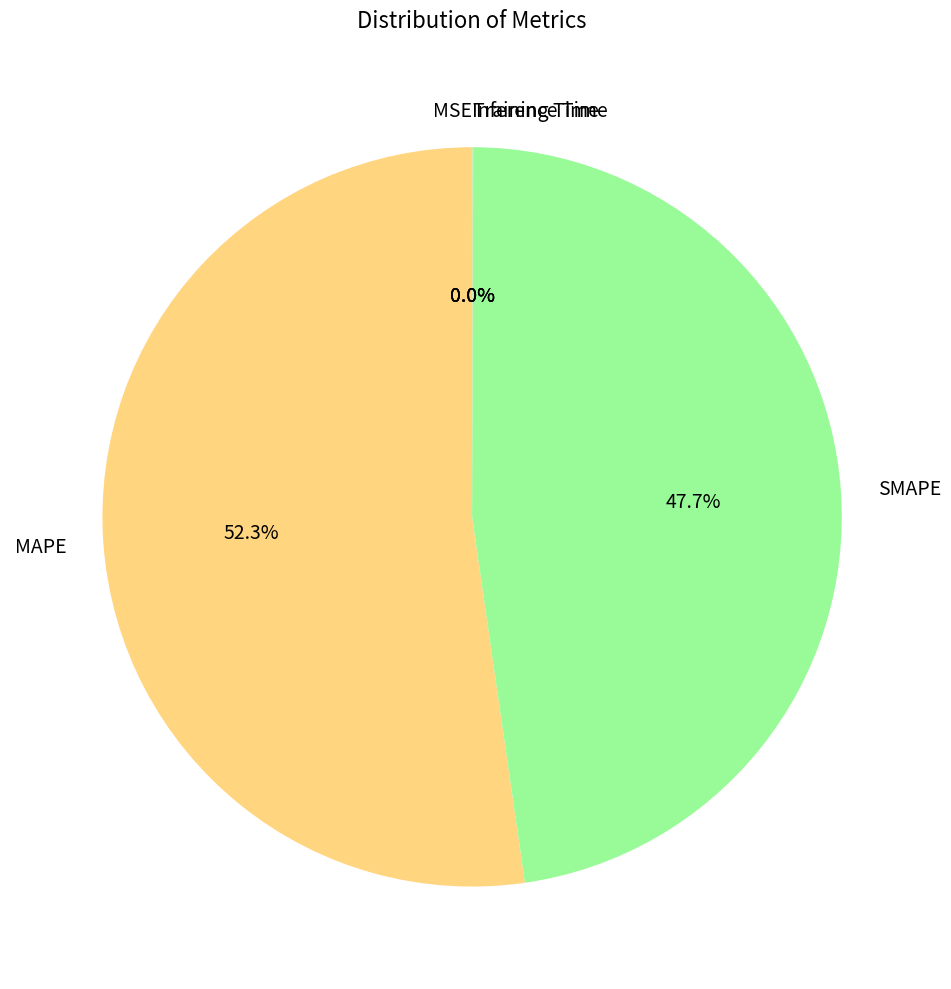

Which slice is the largest?

MAPE